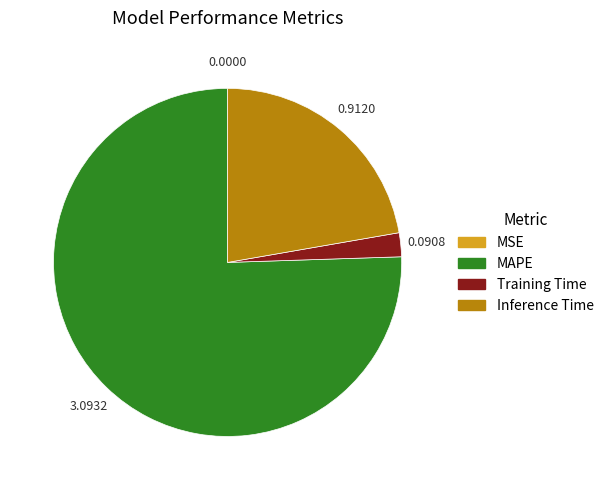

What is the largest slice in the pie chart?

MAPE